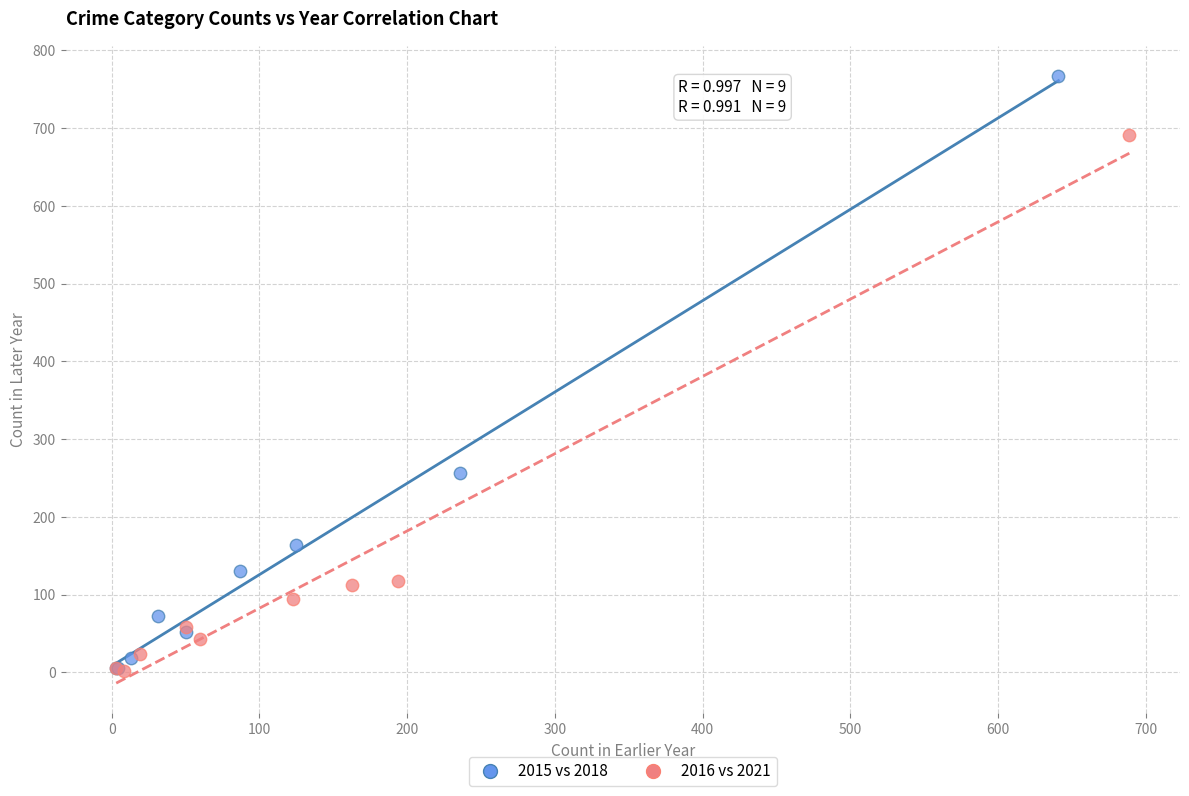

Which series has the largest Y range (max minus min)?

2015 vs 2018